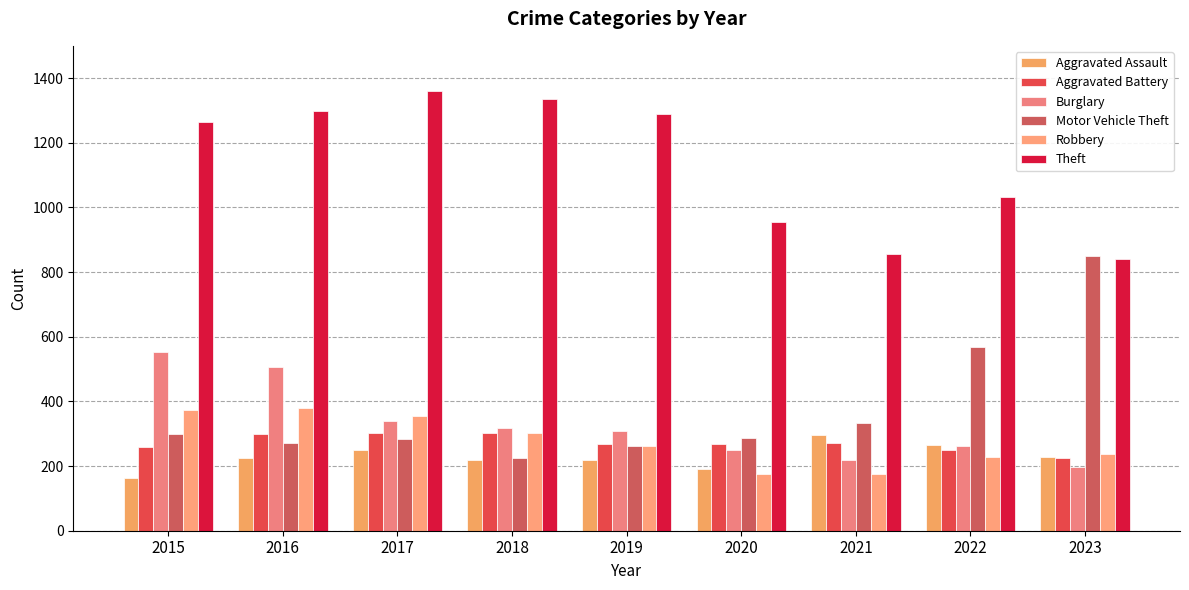

What are all the series names shown in the legend?

Aggravated Assault, Aggravated Battery, Burglary, Motor Vehicle Theft, Robbery, Theft